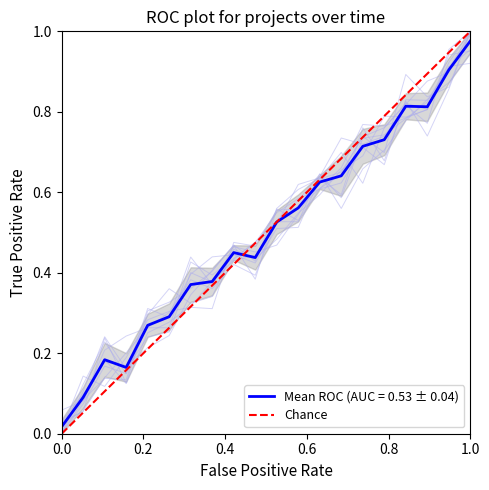

Is it true that the value at 1.0 is 2?

False